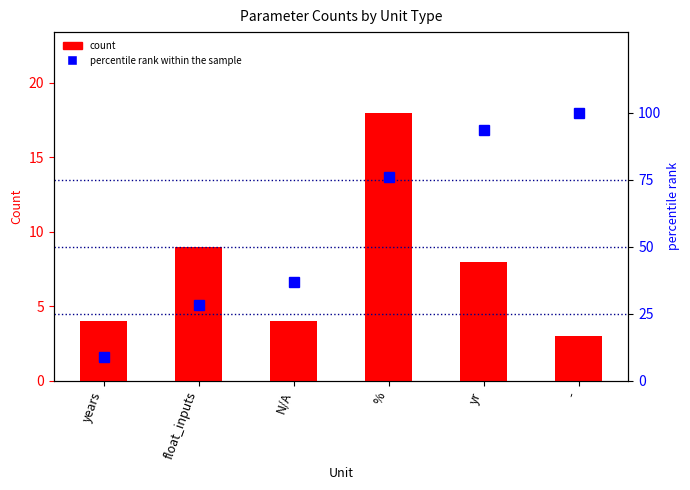

What is the average value of the percentile rank within the sample series?

57.2